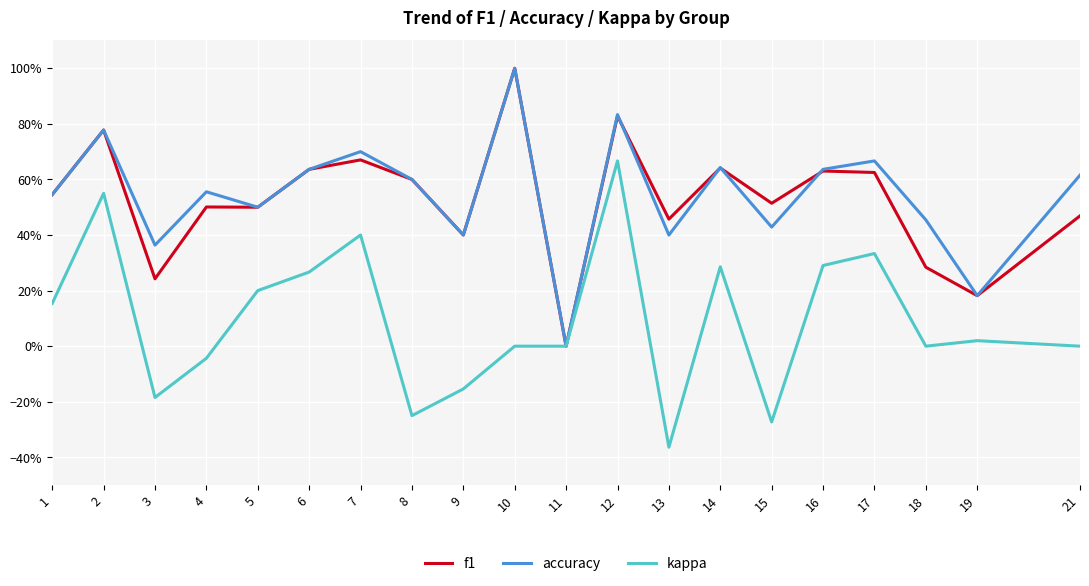

Which series has the widest spread of values?

kappa